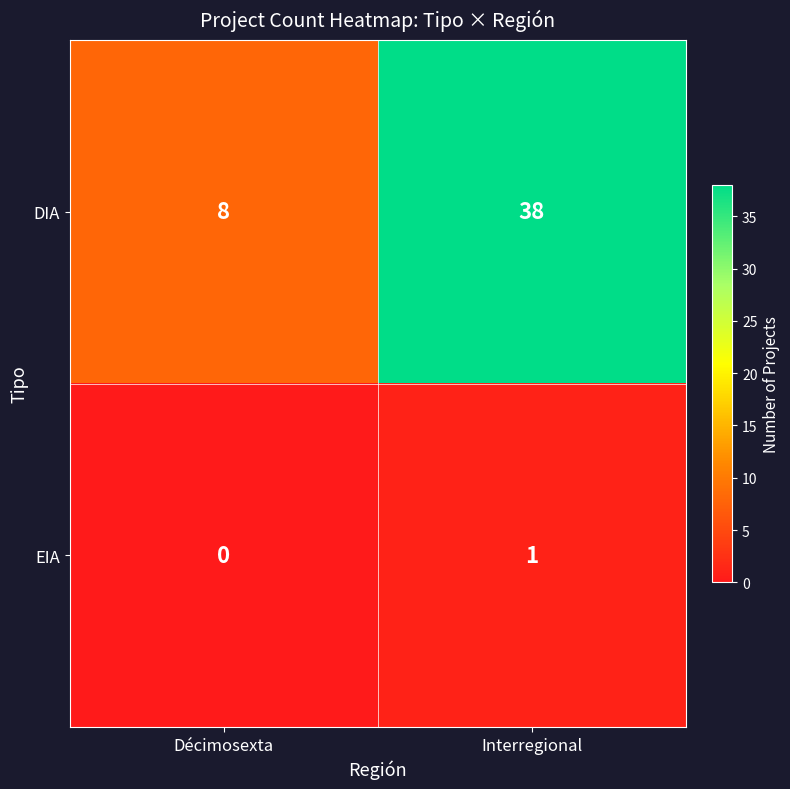

How many distinct data groups are displayed?

2